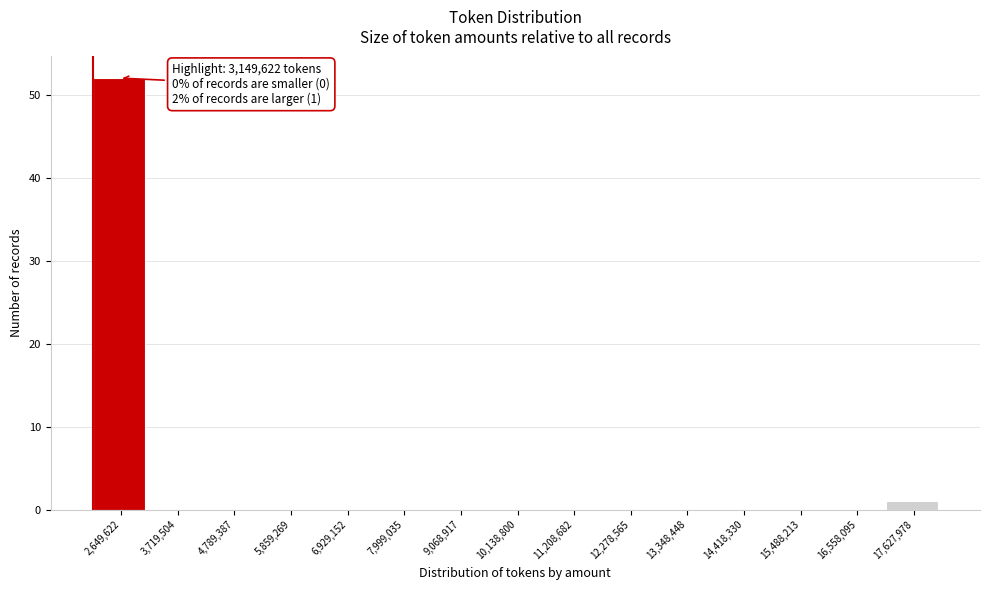

Reading left to right, extract all data points from this chart.

2,649,622=52	3,719,504=0	4,789,387=0	5,859,269=0	6,929,152=0	7,999,035=0	9,068,917=0	10,138,800=0	11,208,682=0	12,278,565=0	13,348,448=0	14,418,330=0	15,488,213=0	16,558,095=0	17,627,978=1